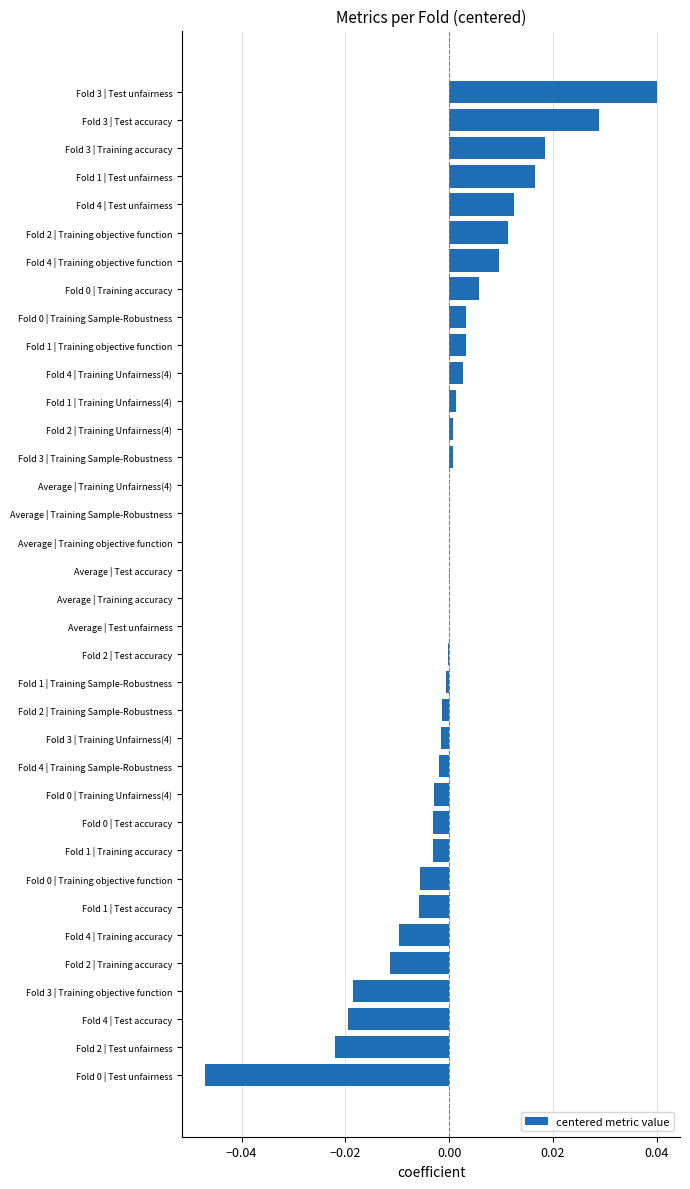

How many data points does each series have?

36